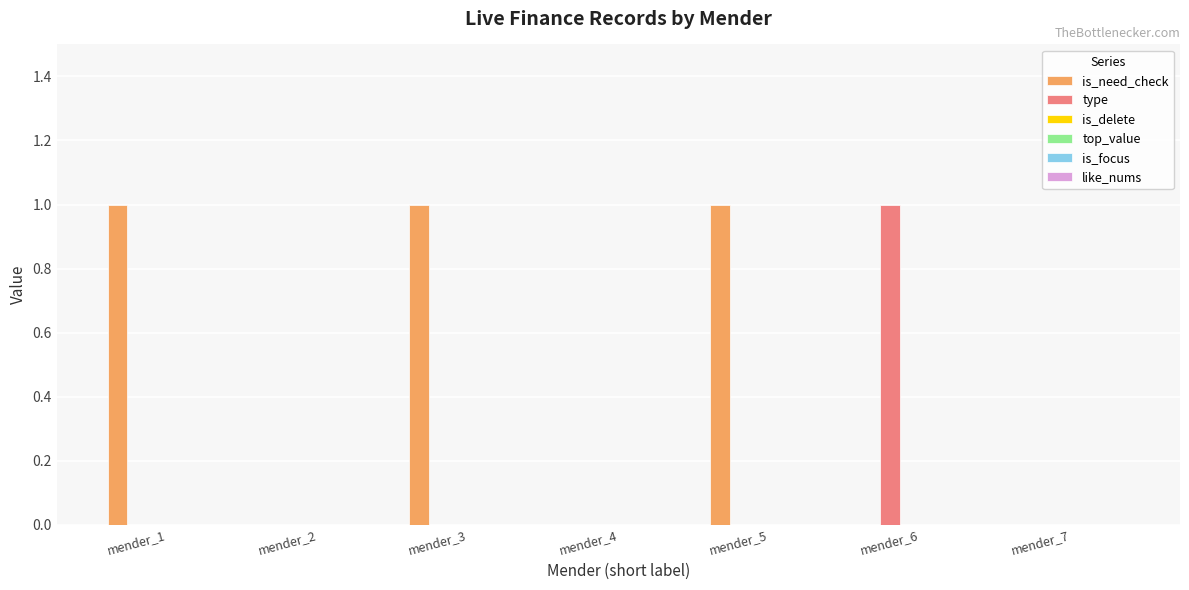

How many groups of bars are there?

7